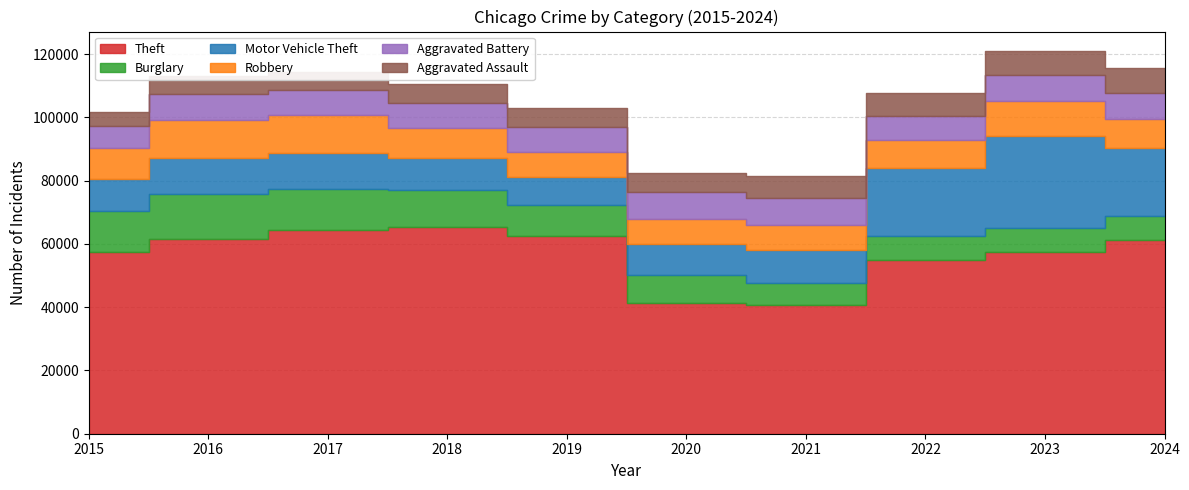

Reading left to right, list all the values displayed in this chart.

Theft: 57352	61623	64386	65290	62497	41346	40819	54892	57474	61076
Burglary: 13184	14289	13001	11747	9638	8758	6661	7594	7481	7638
Motor Vehicle Theft: 10068	11285	11380	9985	8978	9959	10605	21467	29253	21672
Robbery: 9638	11960	11881	9681	7995	7855	7920	8964	11052	9122
Aggravated Battery: 7019	8085	7845	7735	7858	8321	8346	7493	8078	8182
Aggravated Assault: 4480	5713	5793	6002	5841	6265	7242	7280	7711	7899